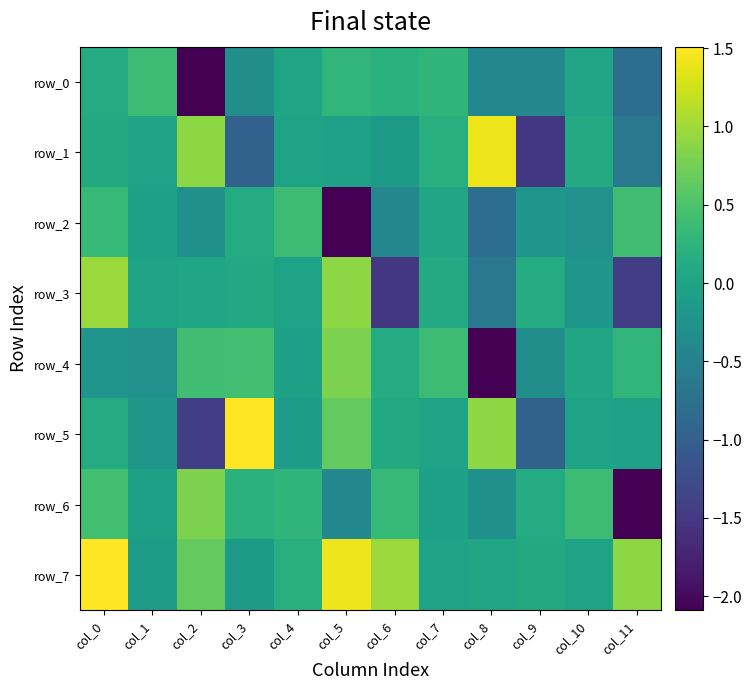

True or false: row_2 has a value of -0.2 at col_9.

True